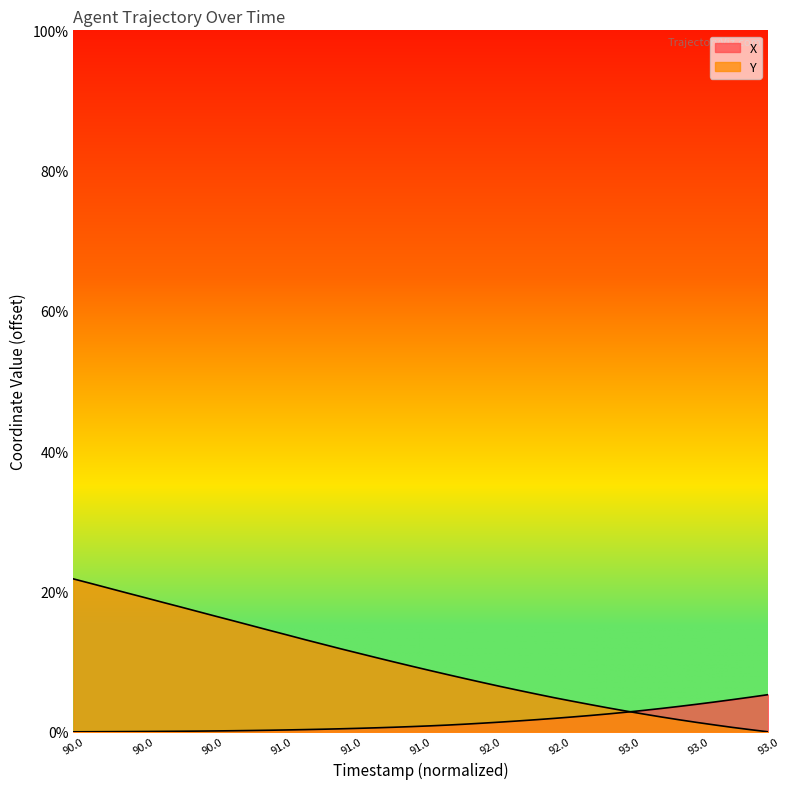

What is the difference between the second highest and second lowest values in the Y series?

20.8